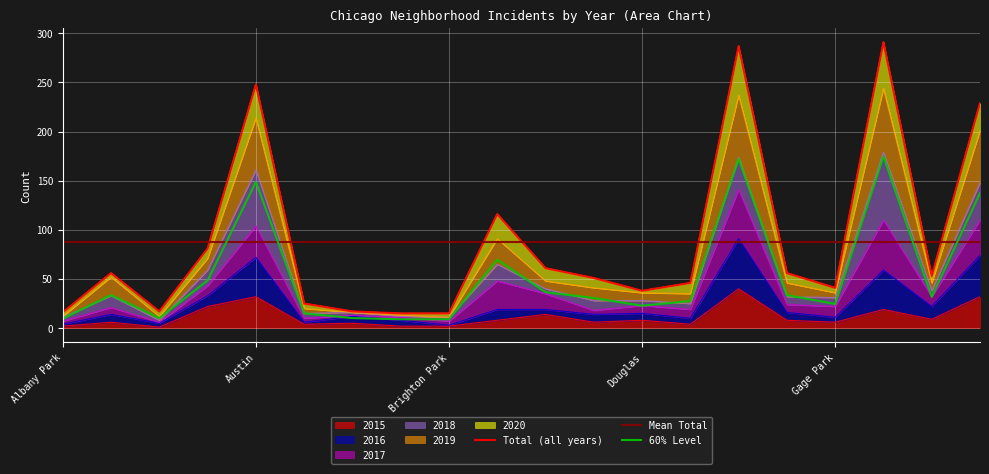

Where does the 2016 series first go above 15?

Auburn Gresham